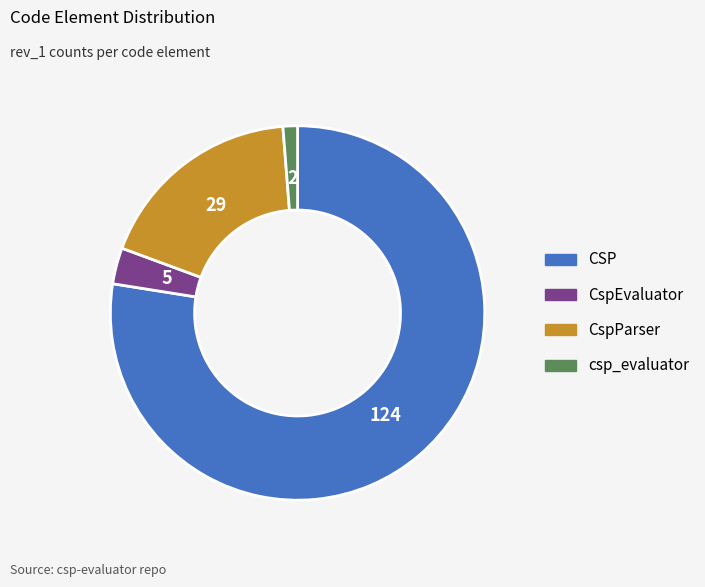

Which slice represents more than half of the pie?

CSP